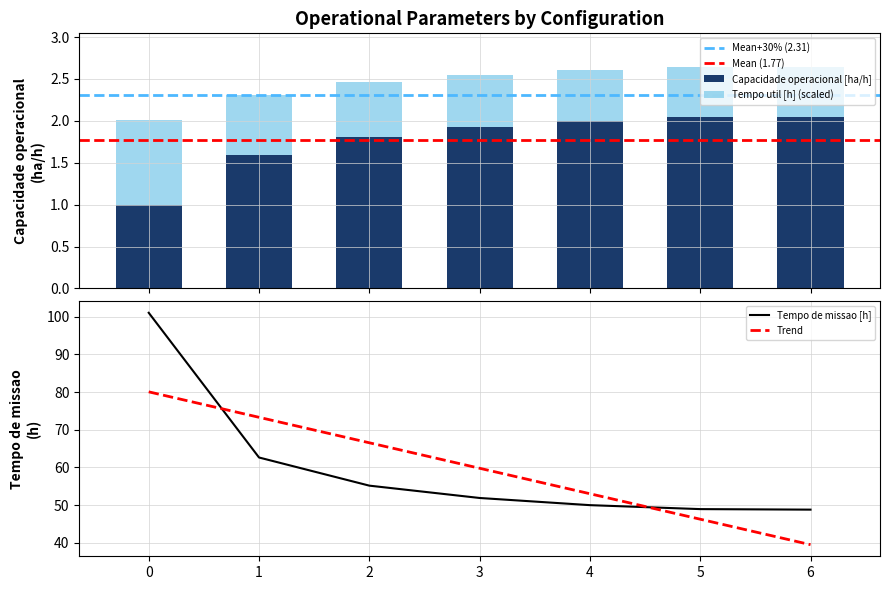

Which series changed the most between 4 and 5?

Capacidade operacional [ha/h]